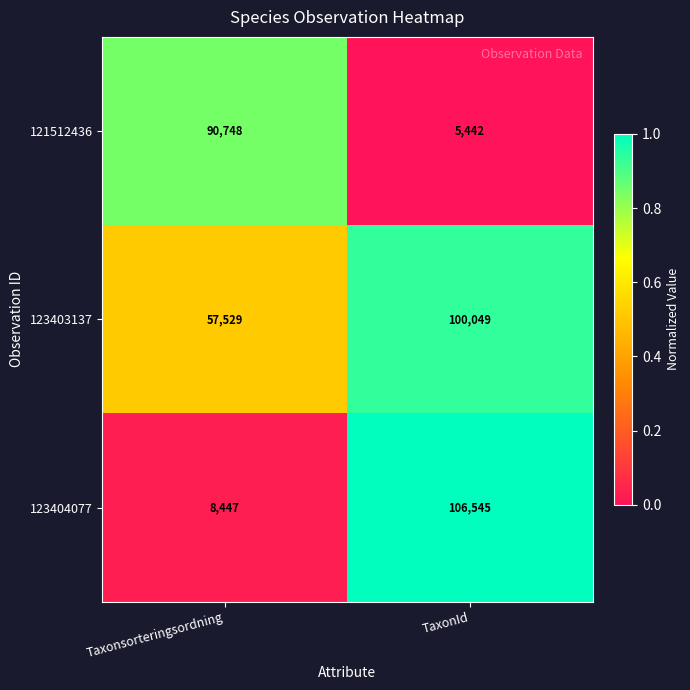

What is the sum of the 123403137 values at TaxonId and Taxonsorteringsordning?

157578